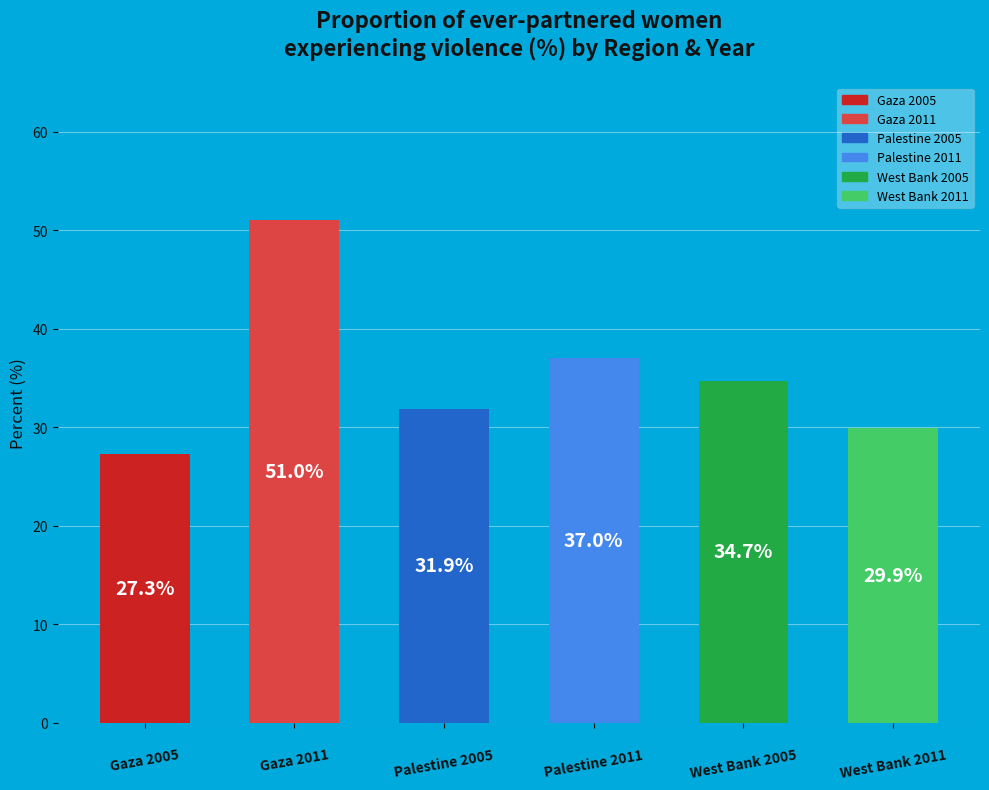

What is the greatest value displayed?

51.0